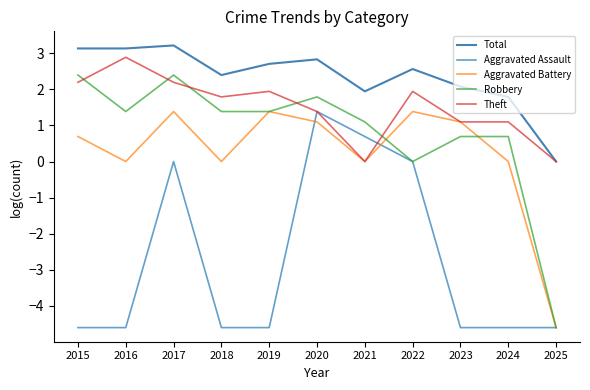

What is the smallest value displayed?

-4.6